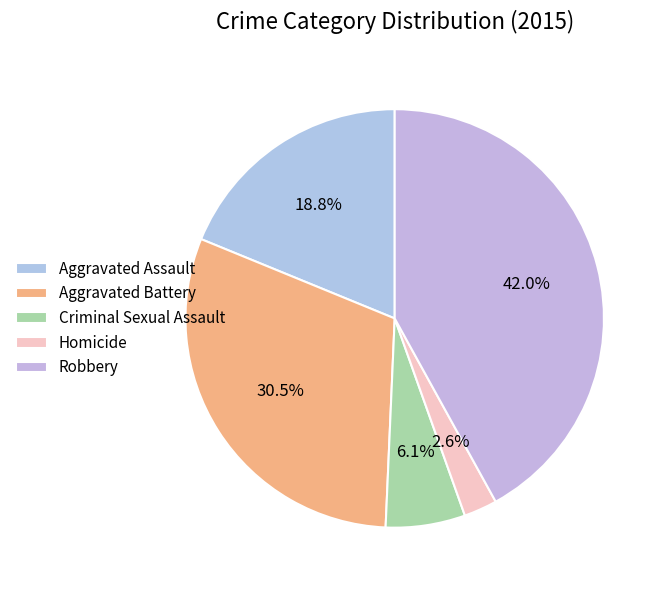

Combined, what portion of the pie is Homicide and Criminal Sexual Assault?

8.7%